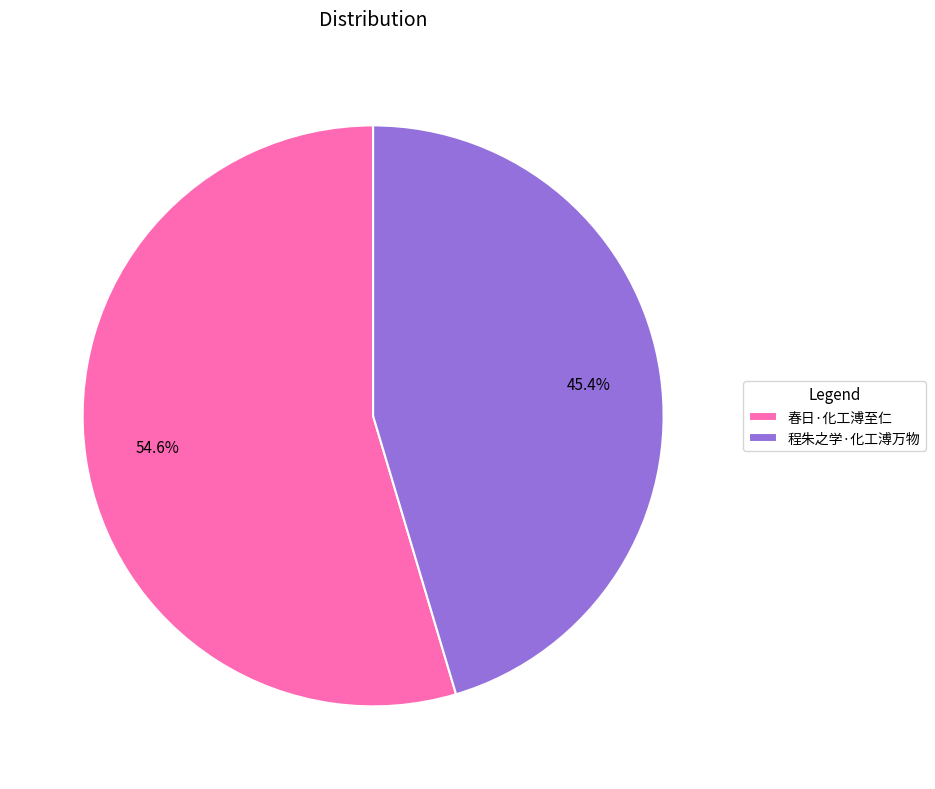

Is the sum of 春日·化工溥至仁 and 程朱之学·化工溥万物 greater than half?

Yes